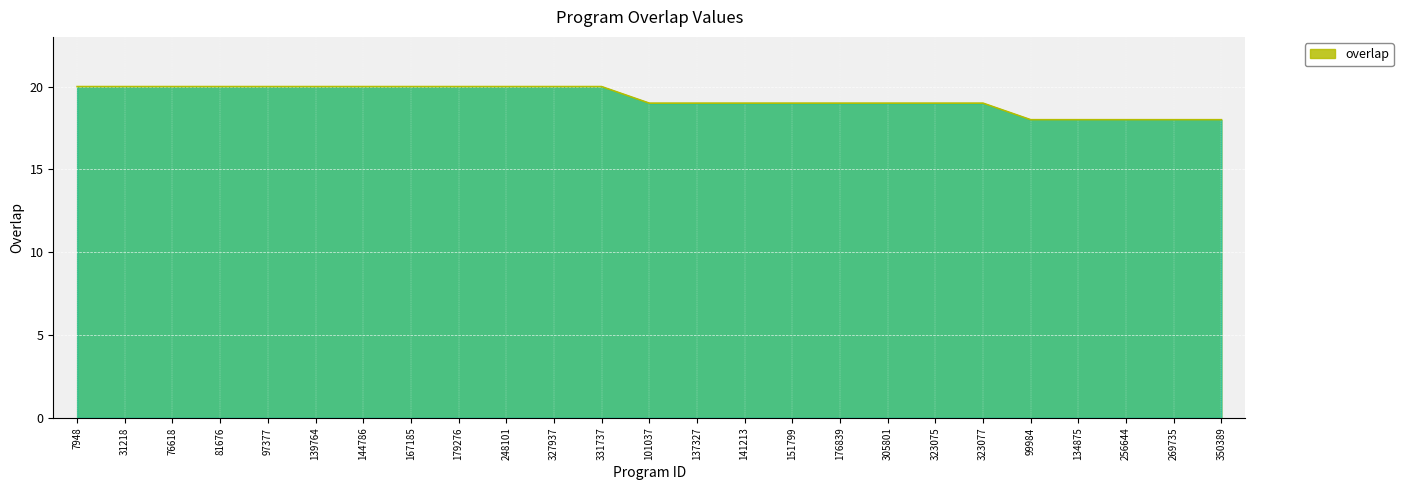

How many lines are shown in the chart?

1